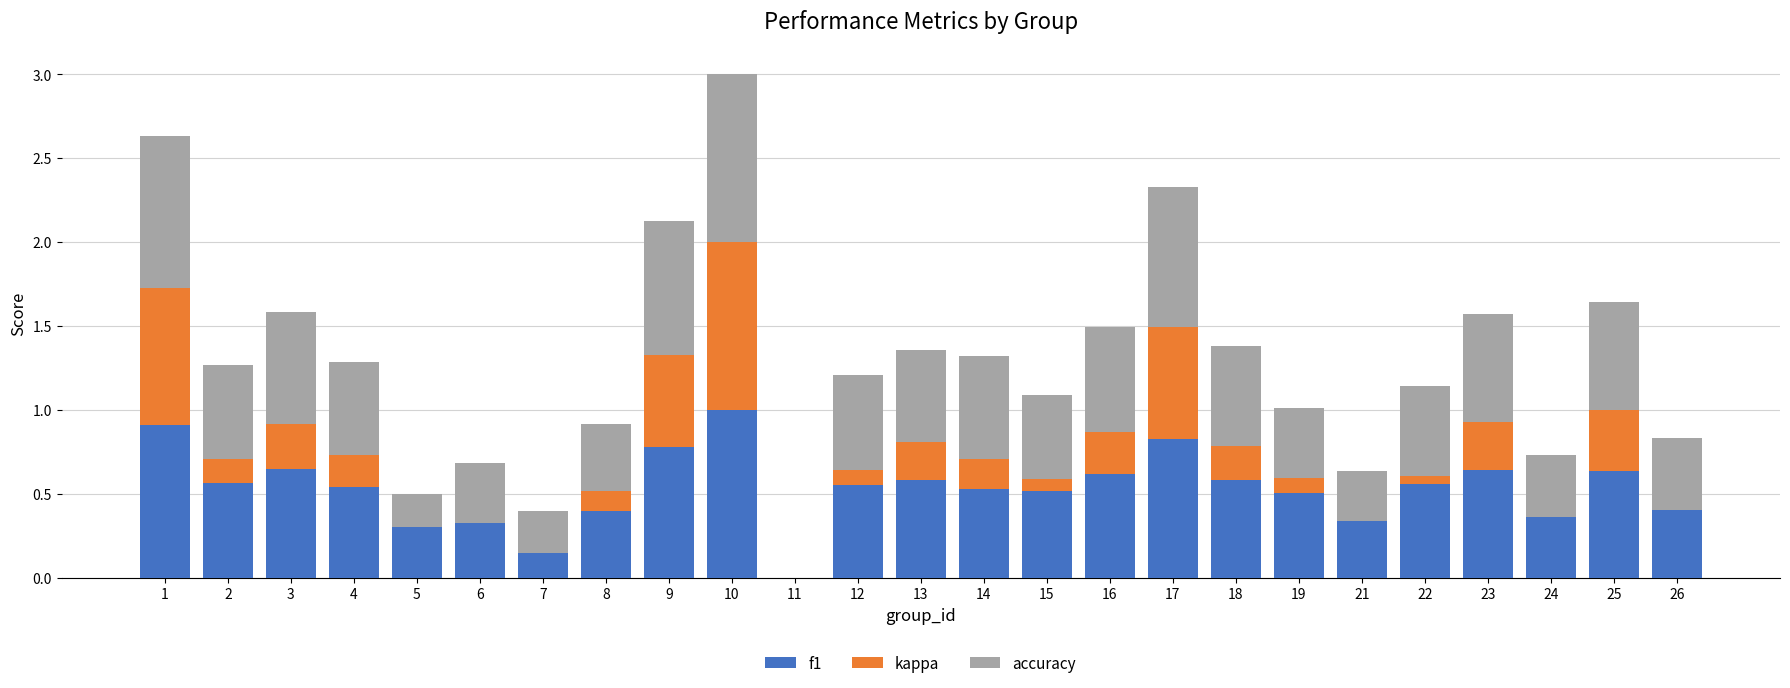

What is the maximum value for f1?

1.0